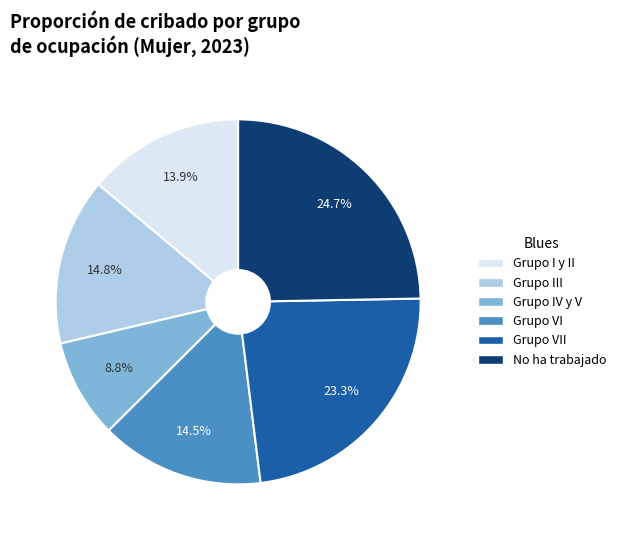

Does any single category account for the majority?

No